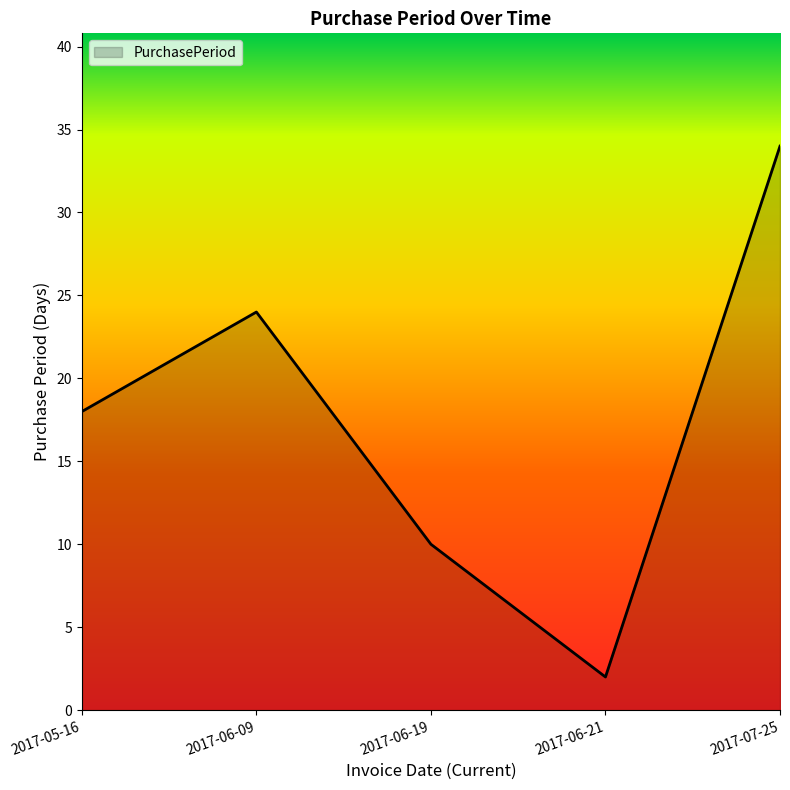

True or false: there are more than 1 points higher than both neighbors.

False